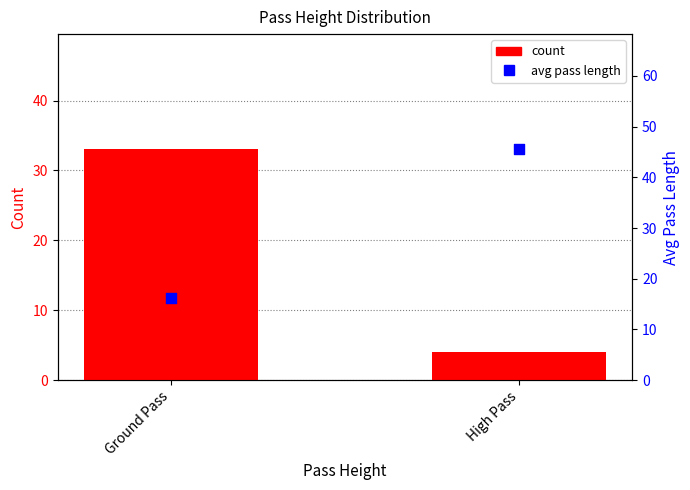

At which category is the sum across all series the highest?

High Pass